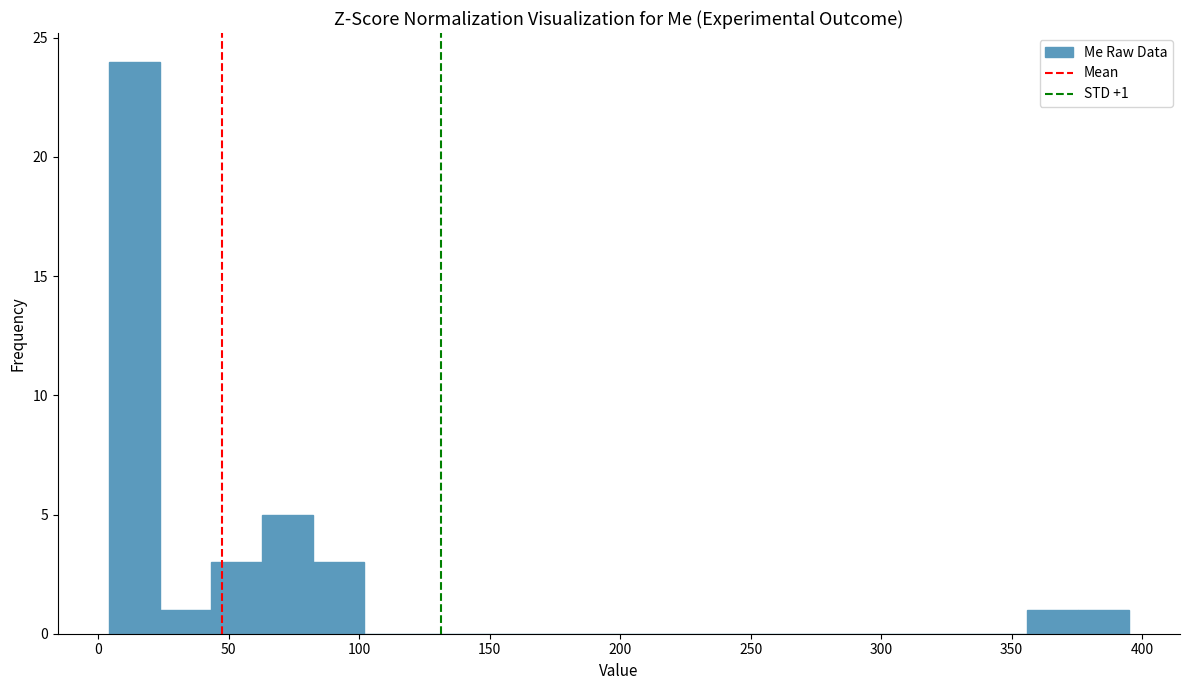

Read against the x-axis, roughly where is the centre of the tallest bar?

15